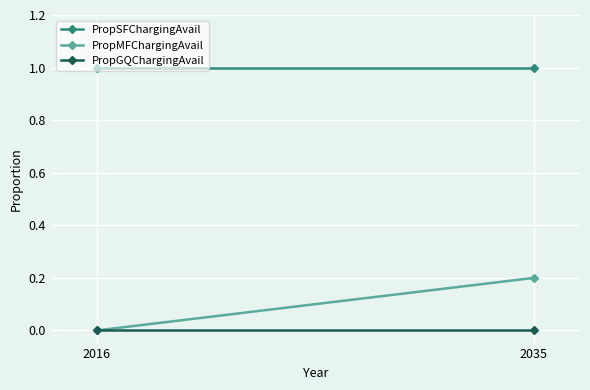

What is the total value across all series at 2035?

1.2